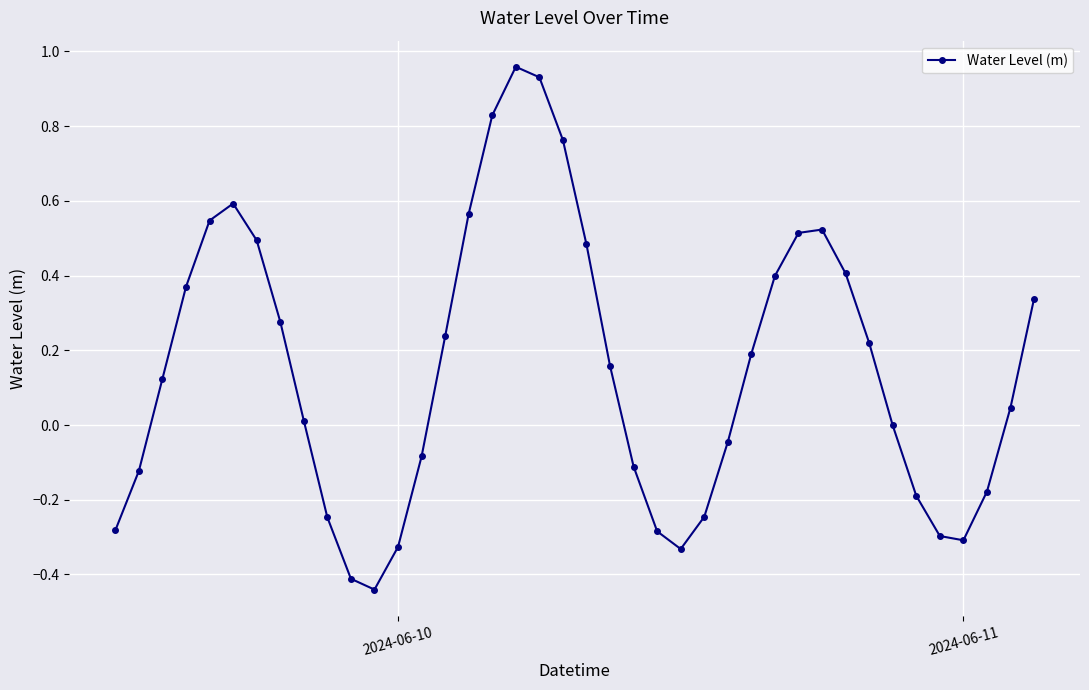

How many points are lower than both their immediate neighbors (excluding endpoints)?

3